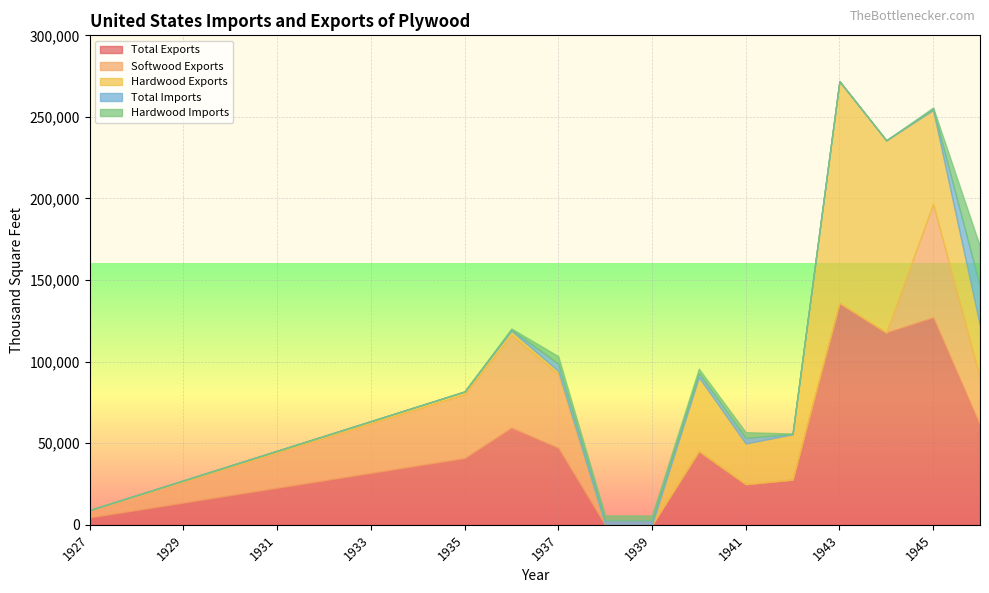

At 1938, list the series in order from largest to smallest.

Total Imports, Hardwood Imports, Total Exports, Softwood Exports, Hardwood Exports